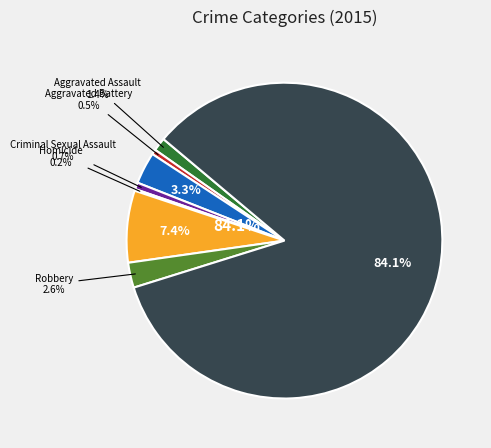

To the nearest percent, what portion does Criminal Sexual Assault represent?

1%